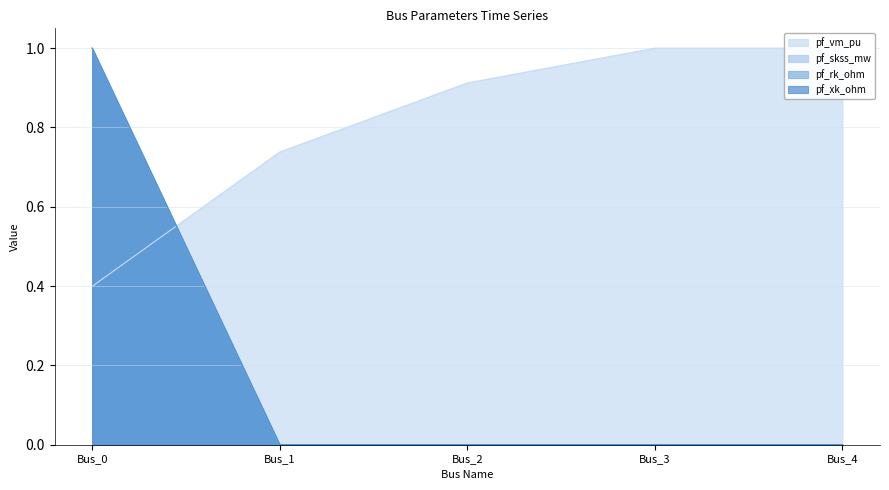

How many lines are shown in the chart?

4